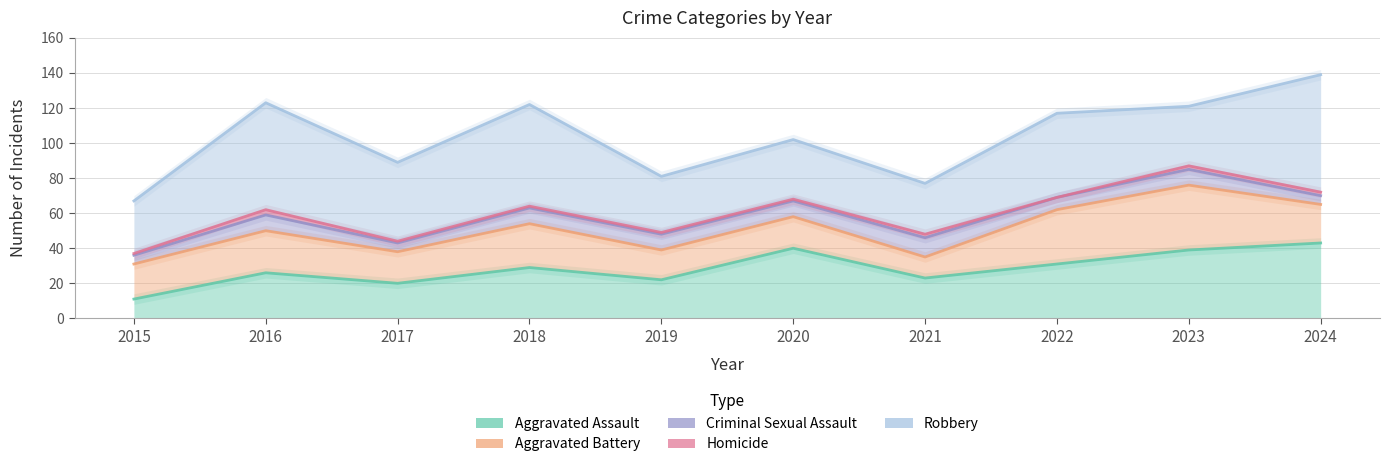

In Homicide, how many points are higher than both neighbors (excluding endpoints)?

4